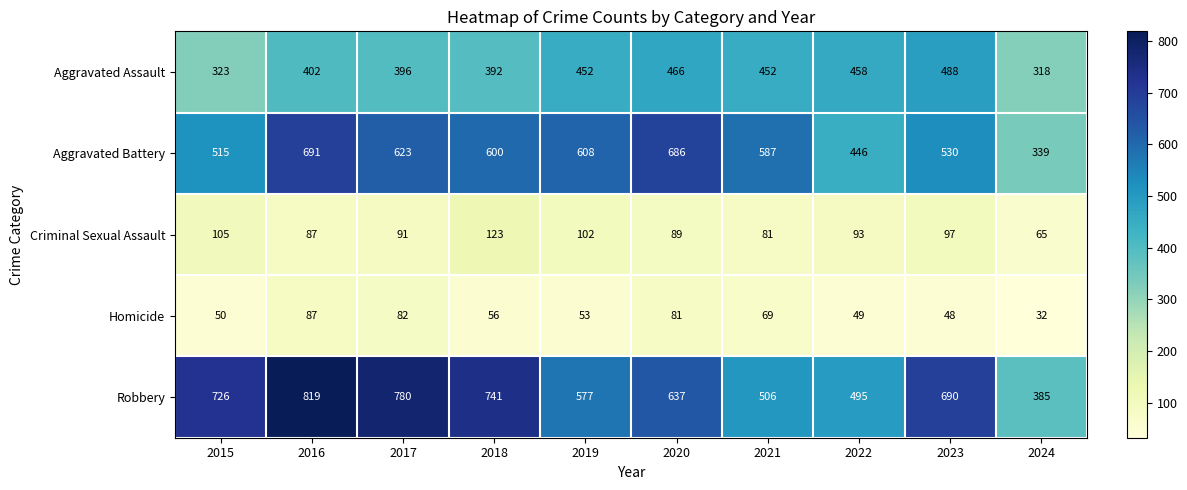

The Criminal Sexual Assault series shows 24 at 2023. True or false?

False